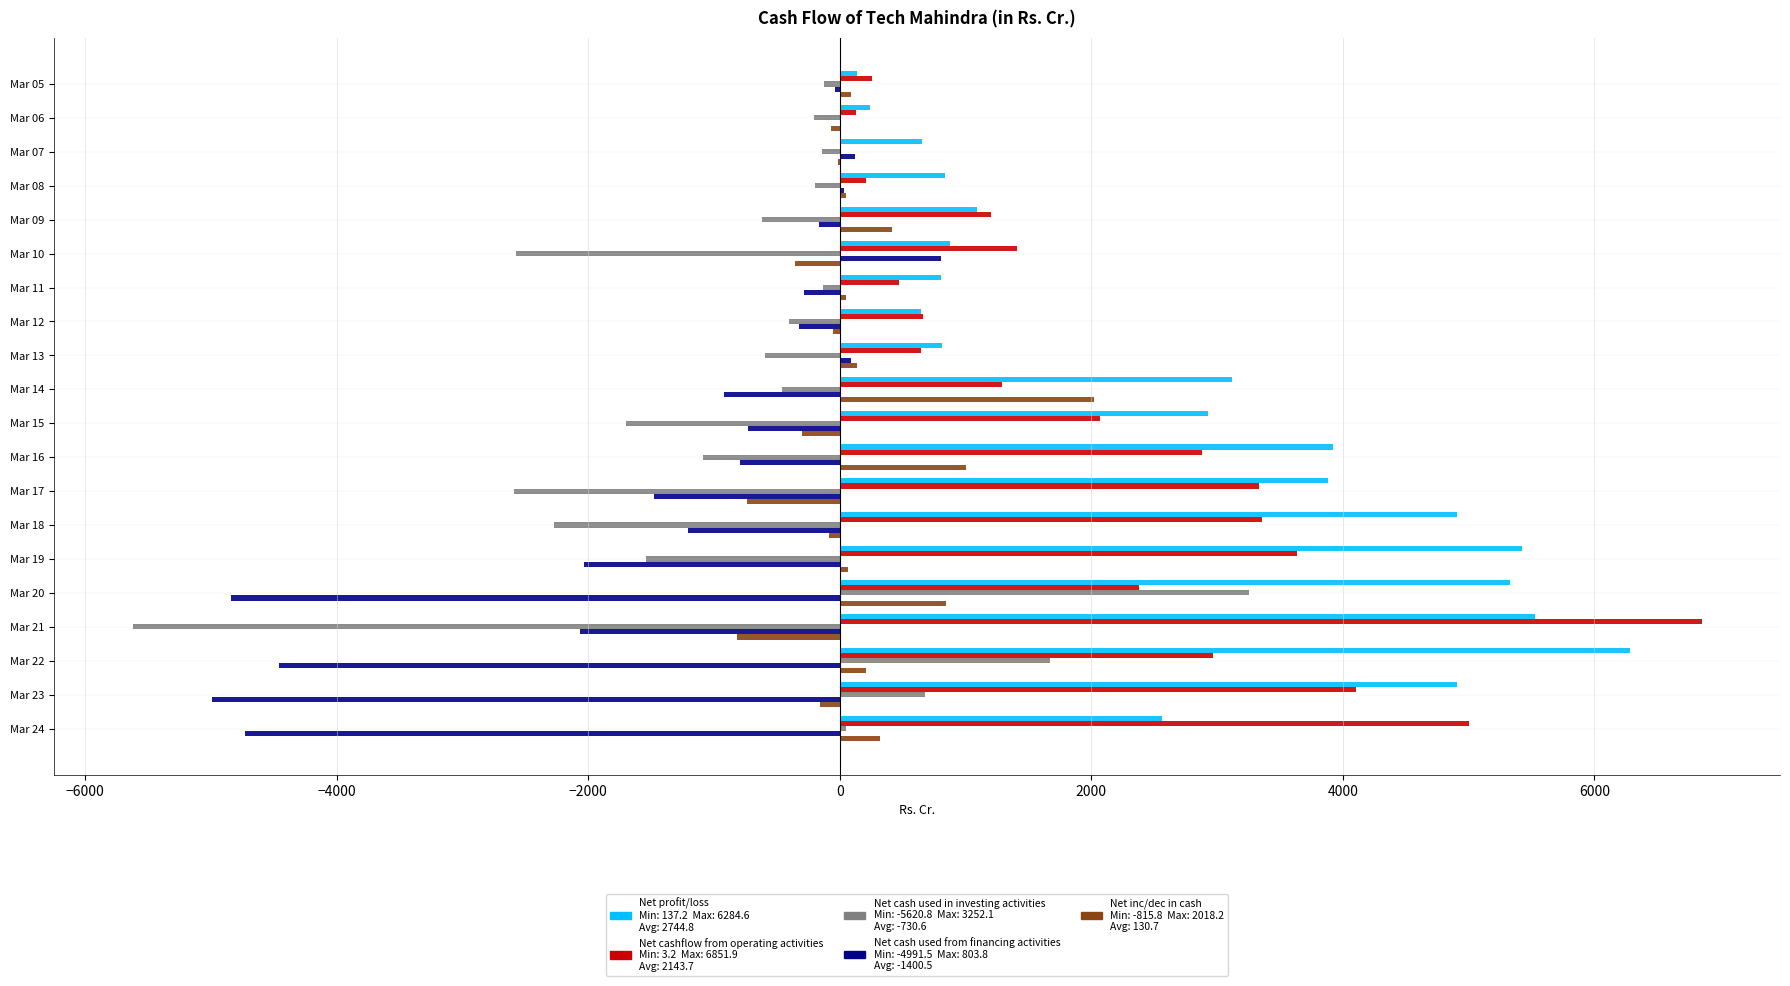

What is the greatest value displayed?

6851.9